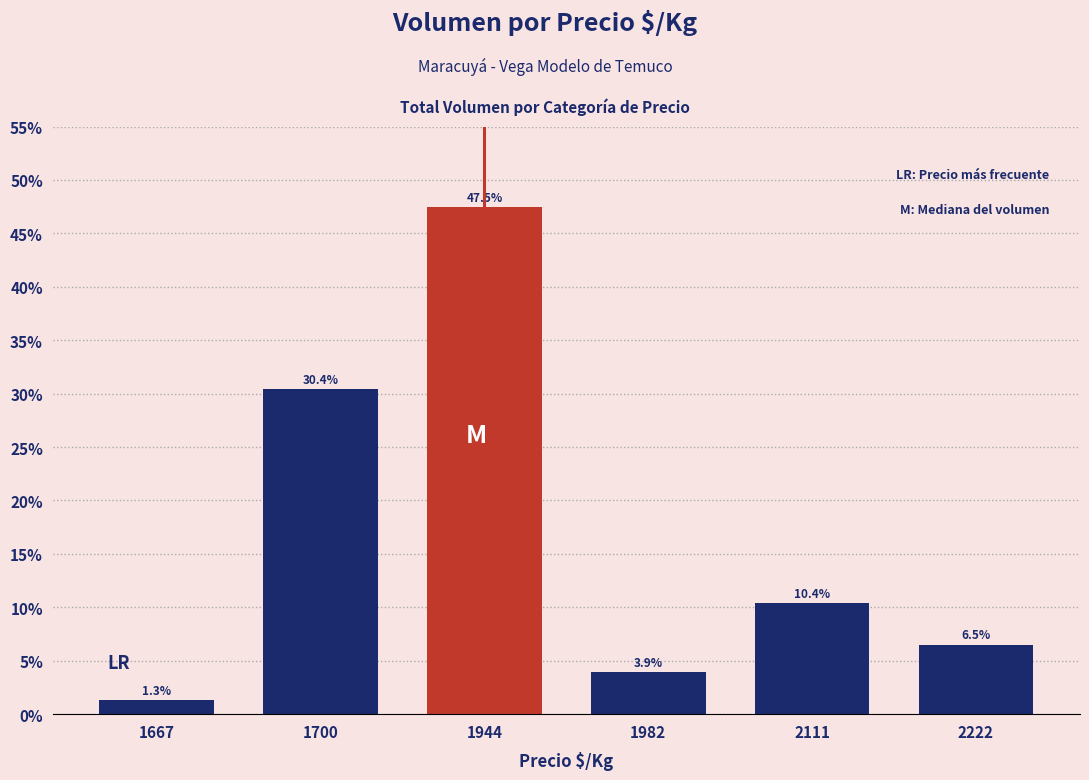

Does the chart contain stacked bars?

No